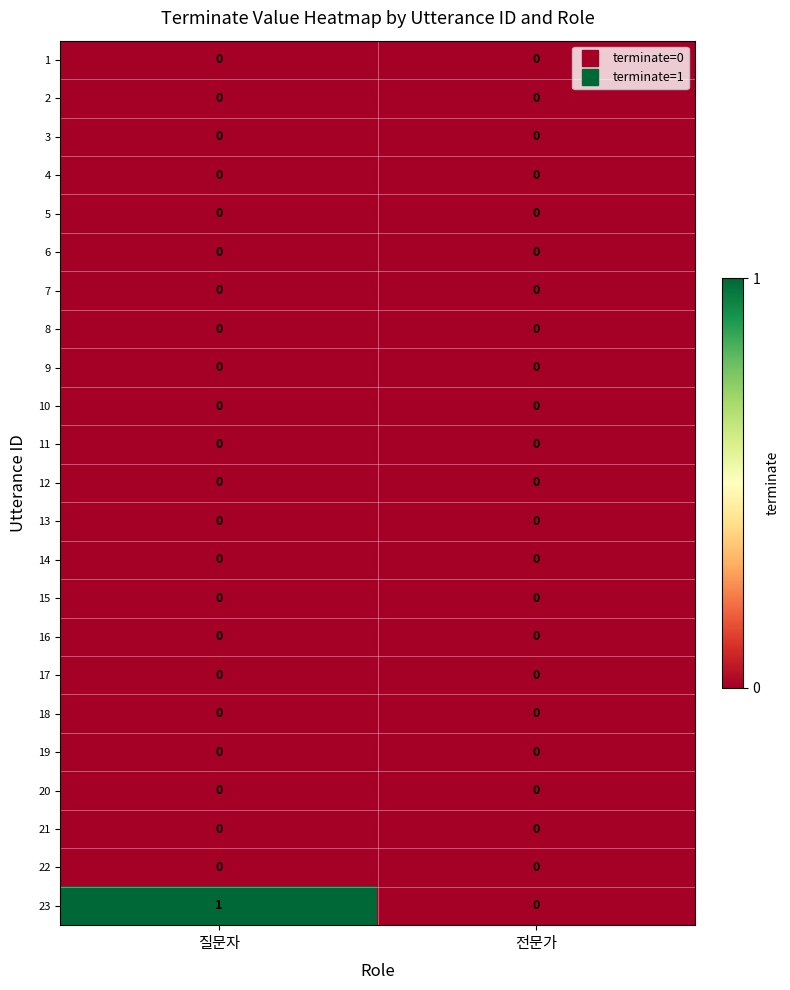

Which series changed the most between 질문자 and 전문가?

23